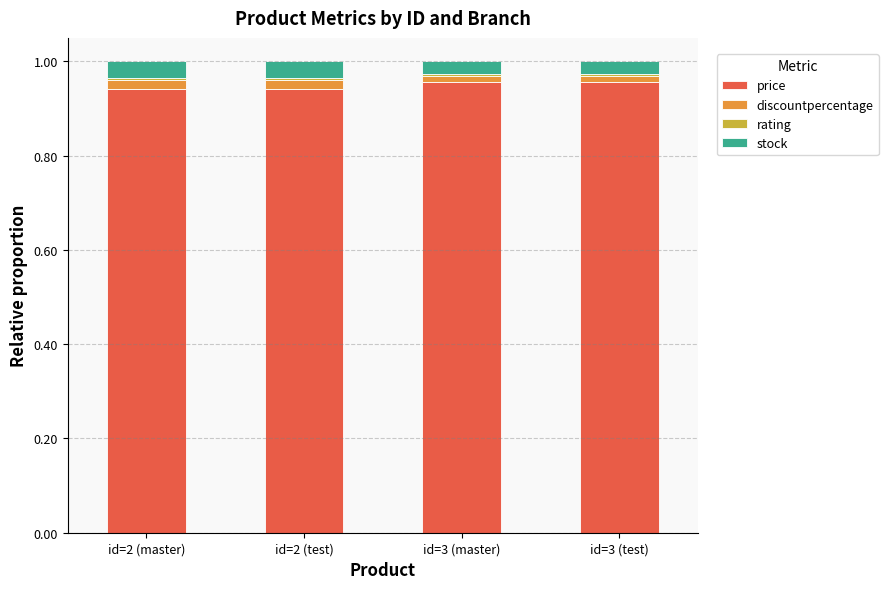

What is the sum of all price values?

3.8